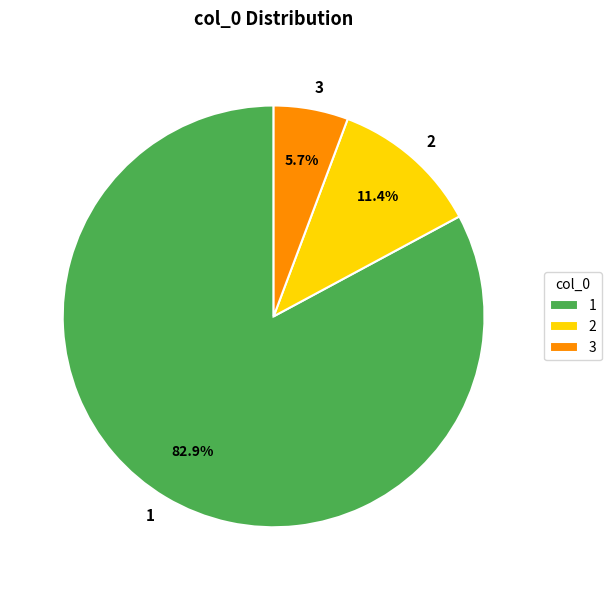

To the nearest percent, what is the combined percentage of 3 and 2?

17%